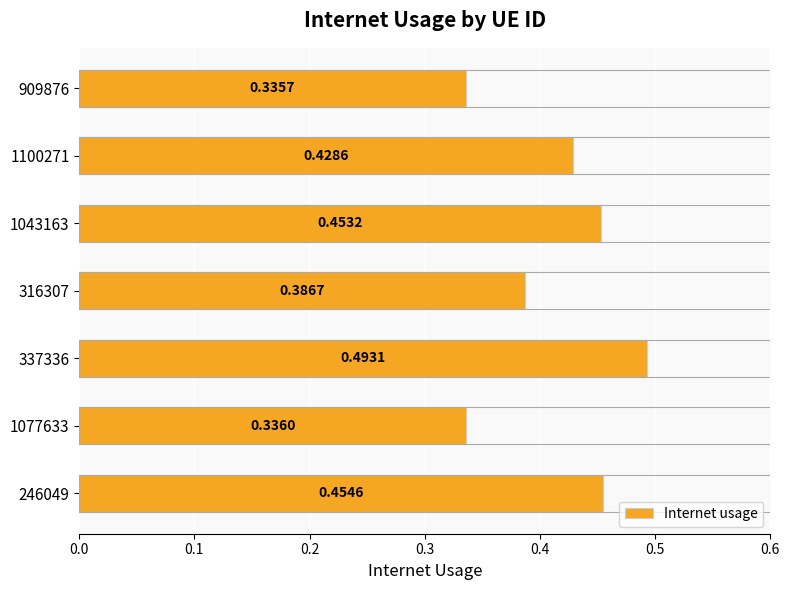

List the labels in order of value, smallest first.

909876, 1077633, 316307, 1100271, 1043163, 246049, 337336